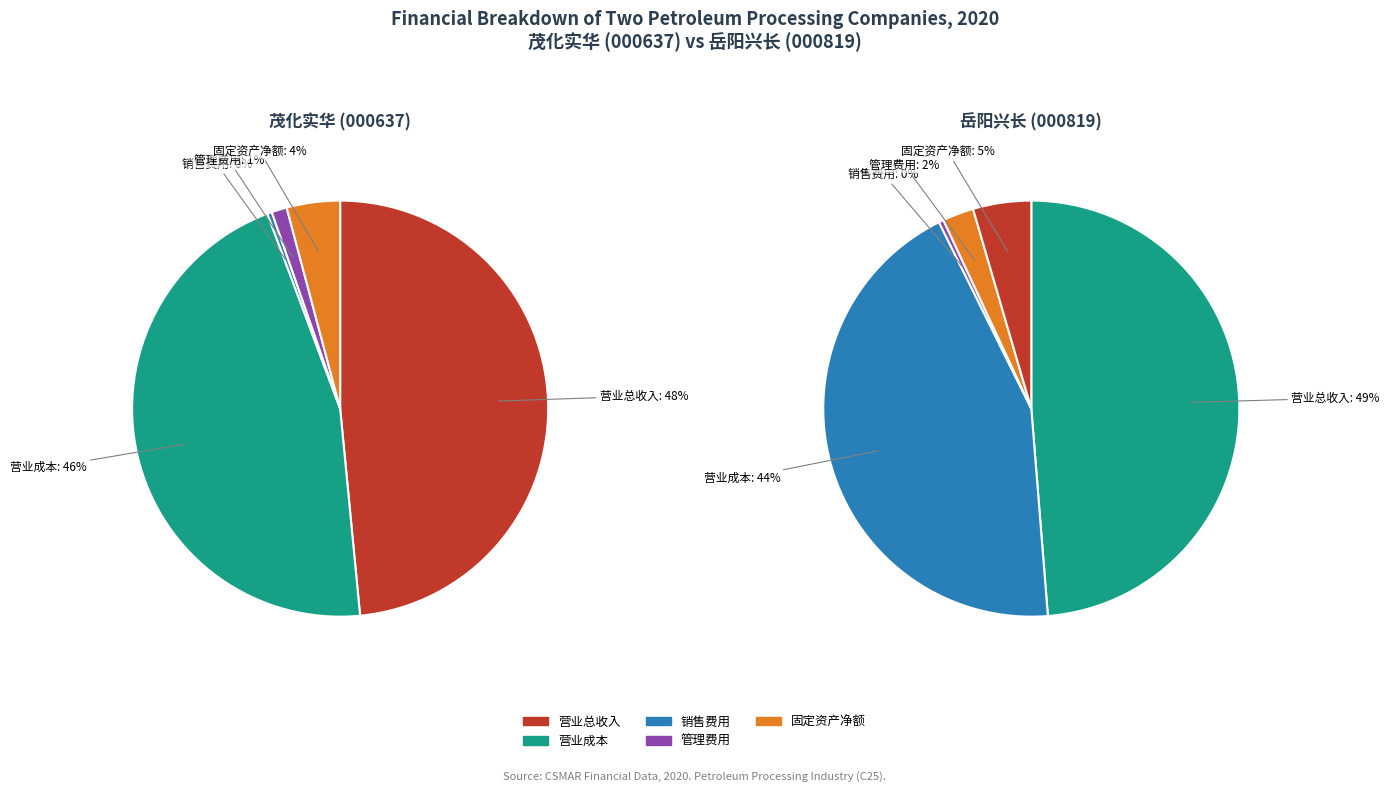

To the nearest percent, what portion does 固定资产净额 represent?

4%